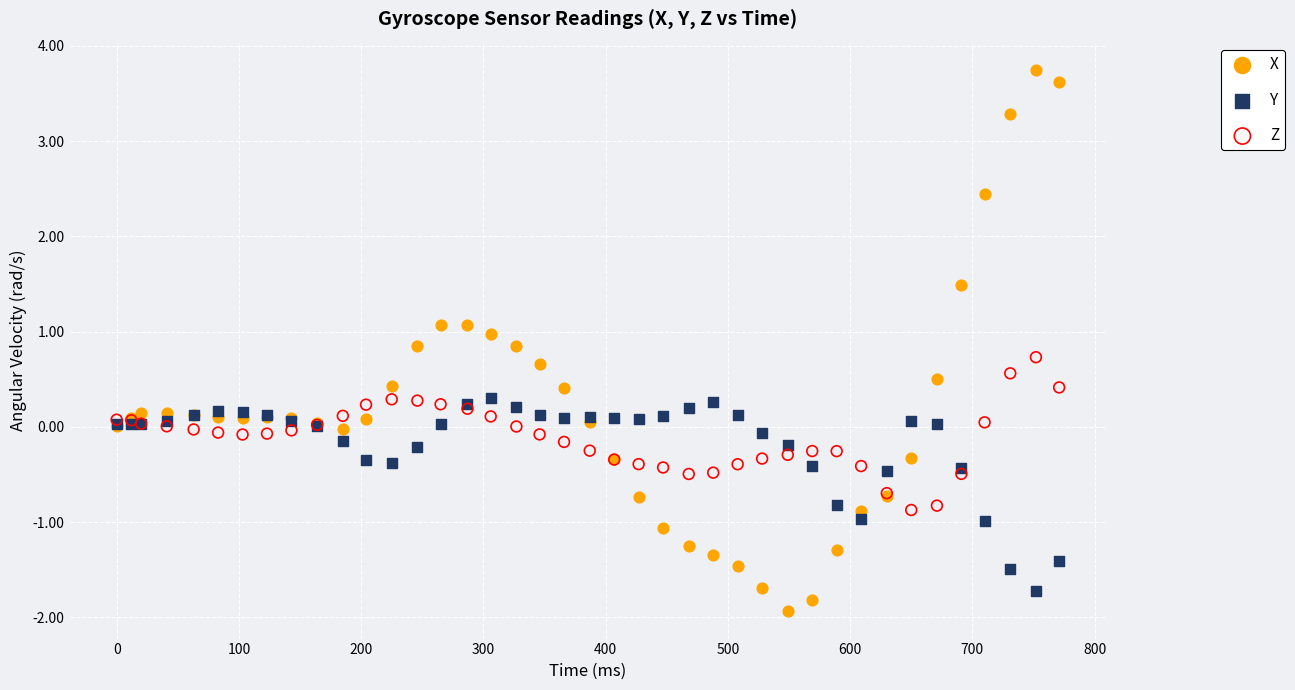

What is the X range (max minus min) for the scatter plot?

771.0